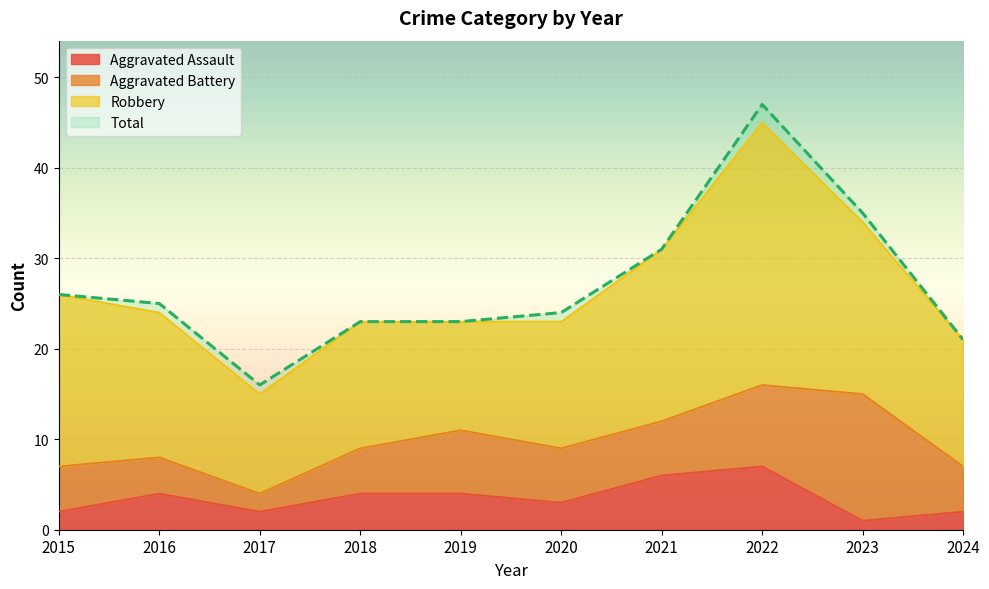

At how many categories does at least one series exceed 23?

6